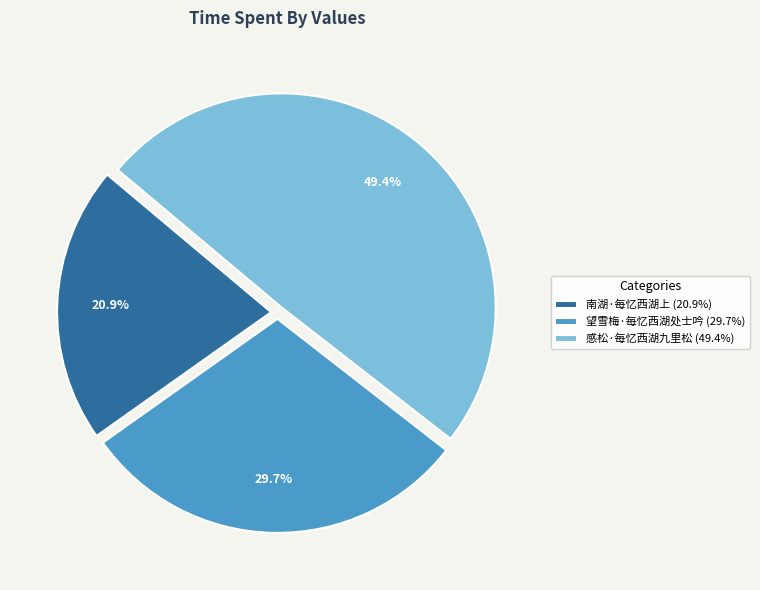

Do 望雪梅·每忆西湖处士吟 and 感松·每忆西湖九里松 together represent more than half of the pie?

Yes